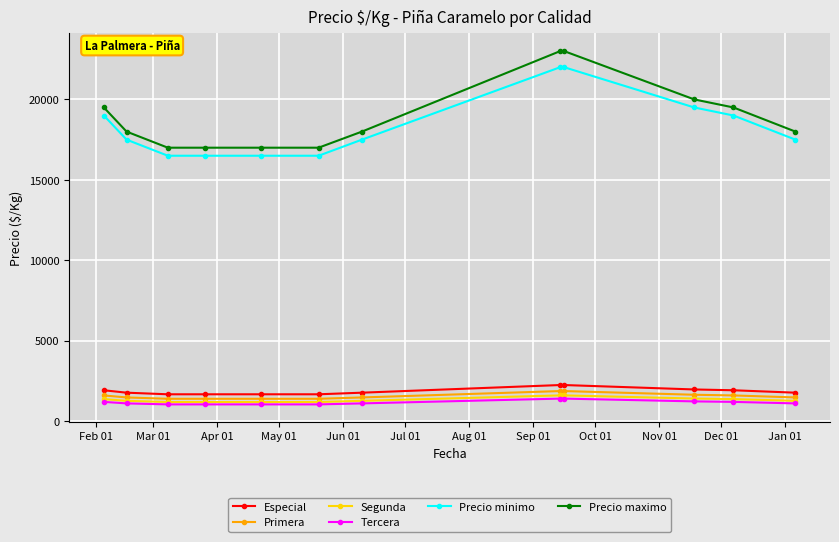

At how many categories does at least one series exceed 3021?

12